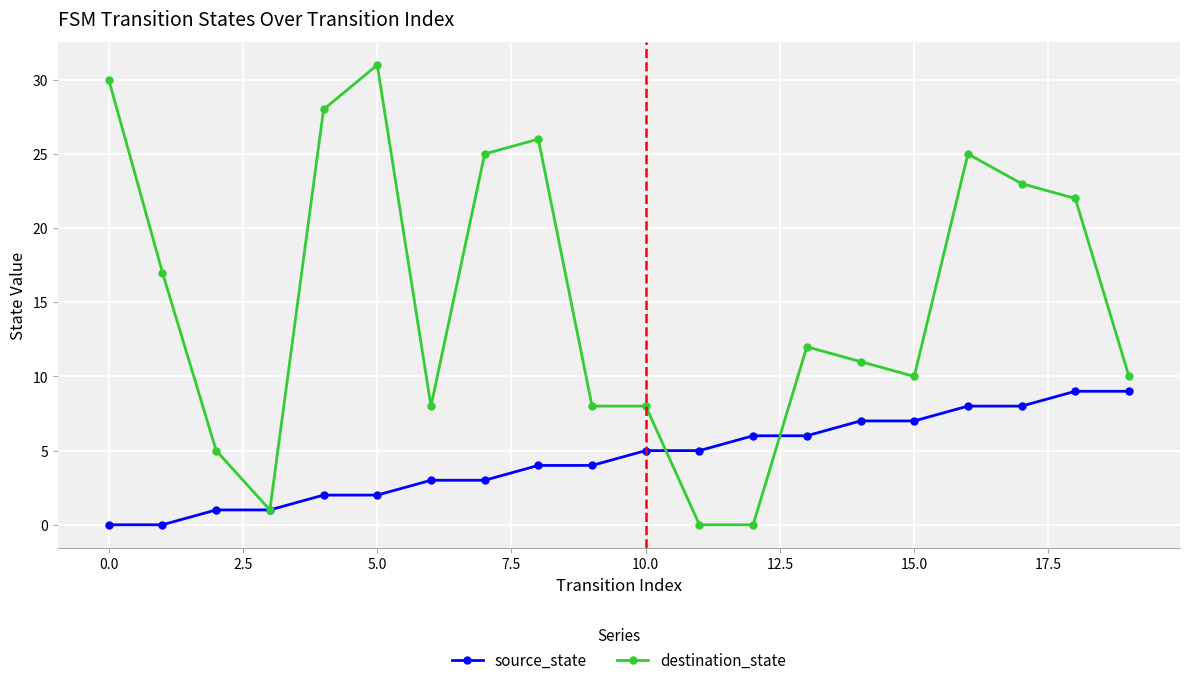

Which series ends up on top after the final intersection of source_state and destination_state?

destination_state